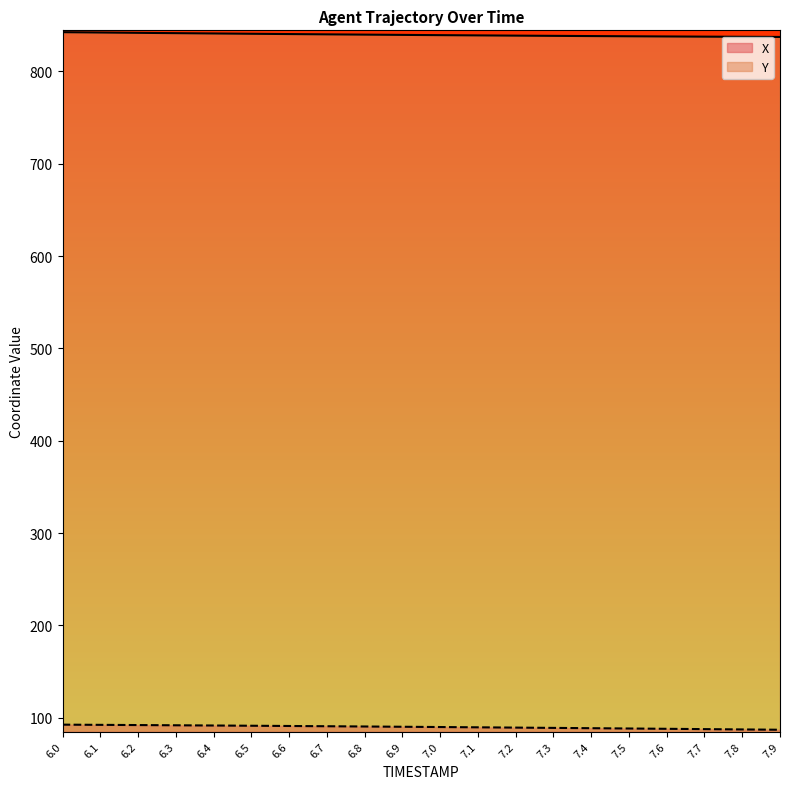

What is the approximate value of X at 7.2?

838.7